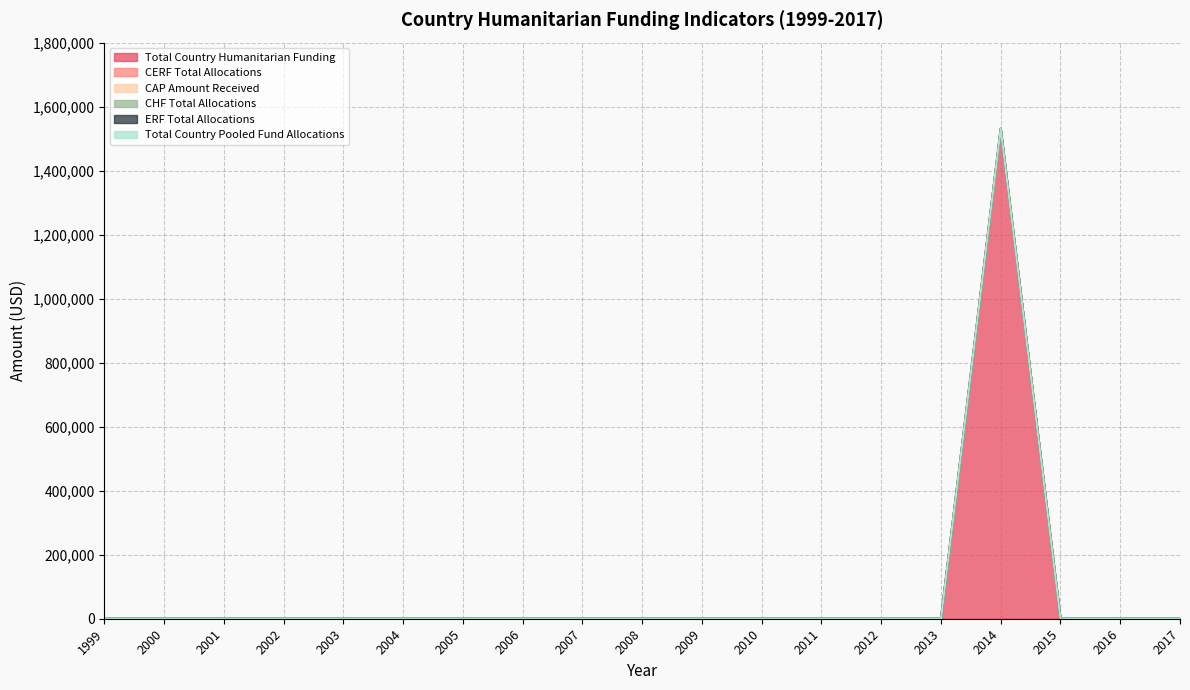

Which series has the widest spread of values?

Total Country Humanitarian Funding